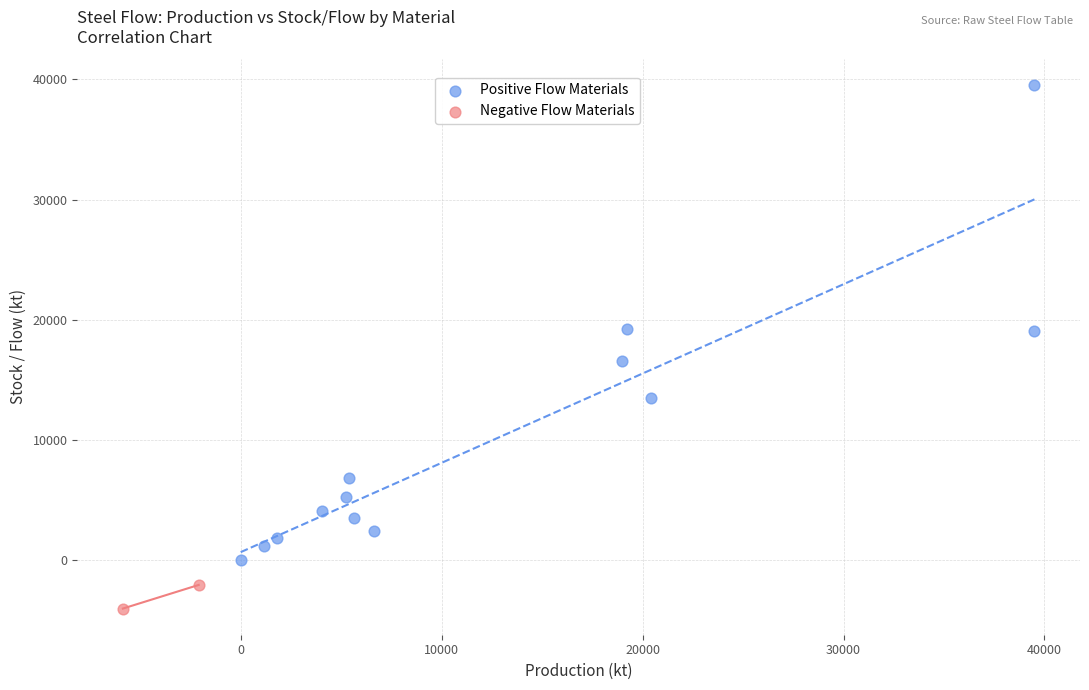

Which series reaches the maximum Y coordinate?

Positive Flow Materials